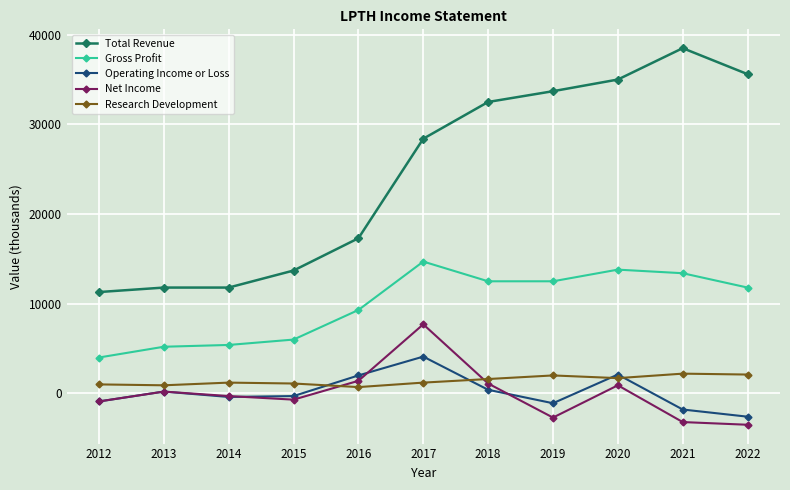

Which category has the highest value in the Net Income series?

2017